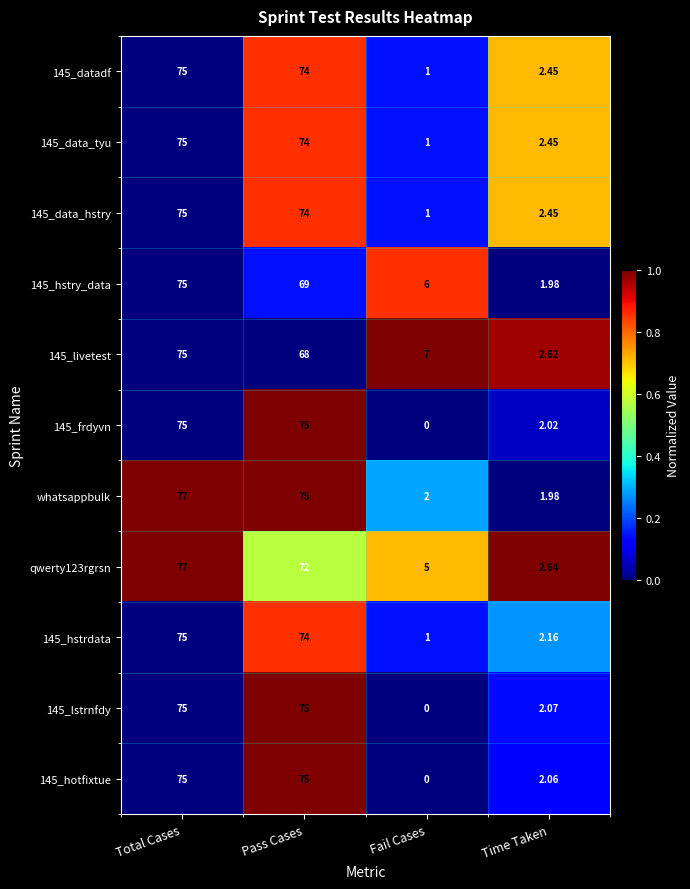

At which label is 145_data_hstry closest to 38?

Time Taken